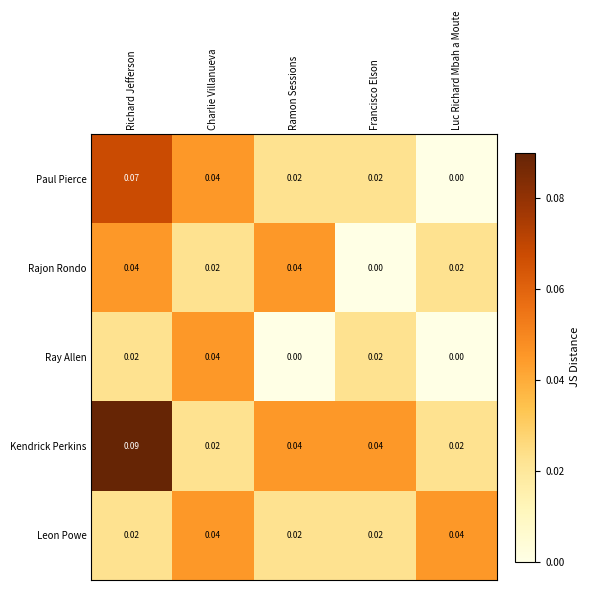

At which category is the sum across all series the highest?

Richard Jefferson